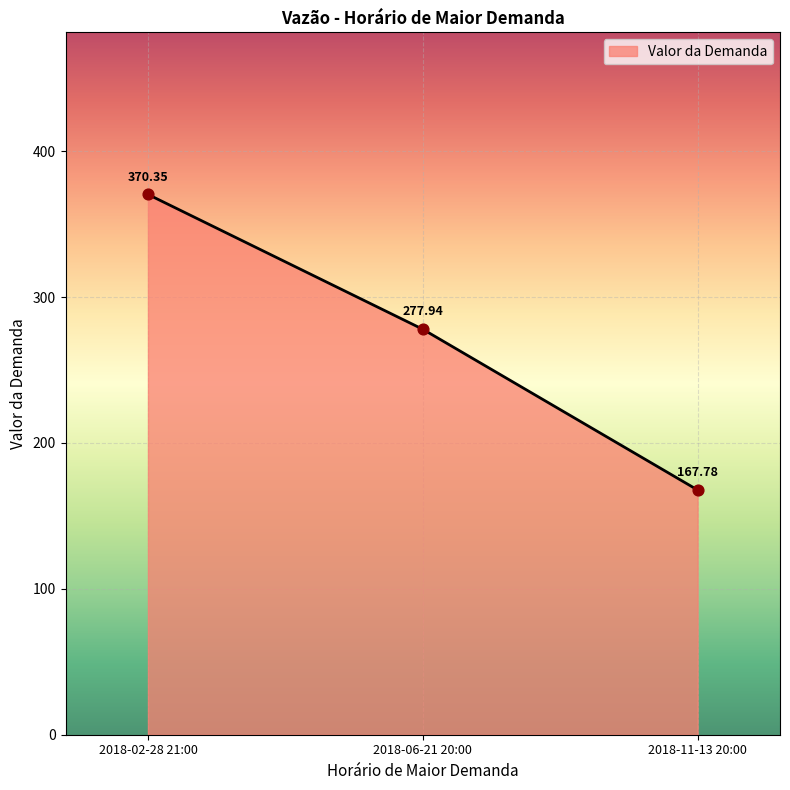

Approximately how many times larger is the value at 2018-02-28 21:00 compared to 2018-11-13 20:00?

2.2